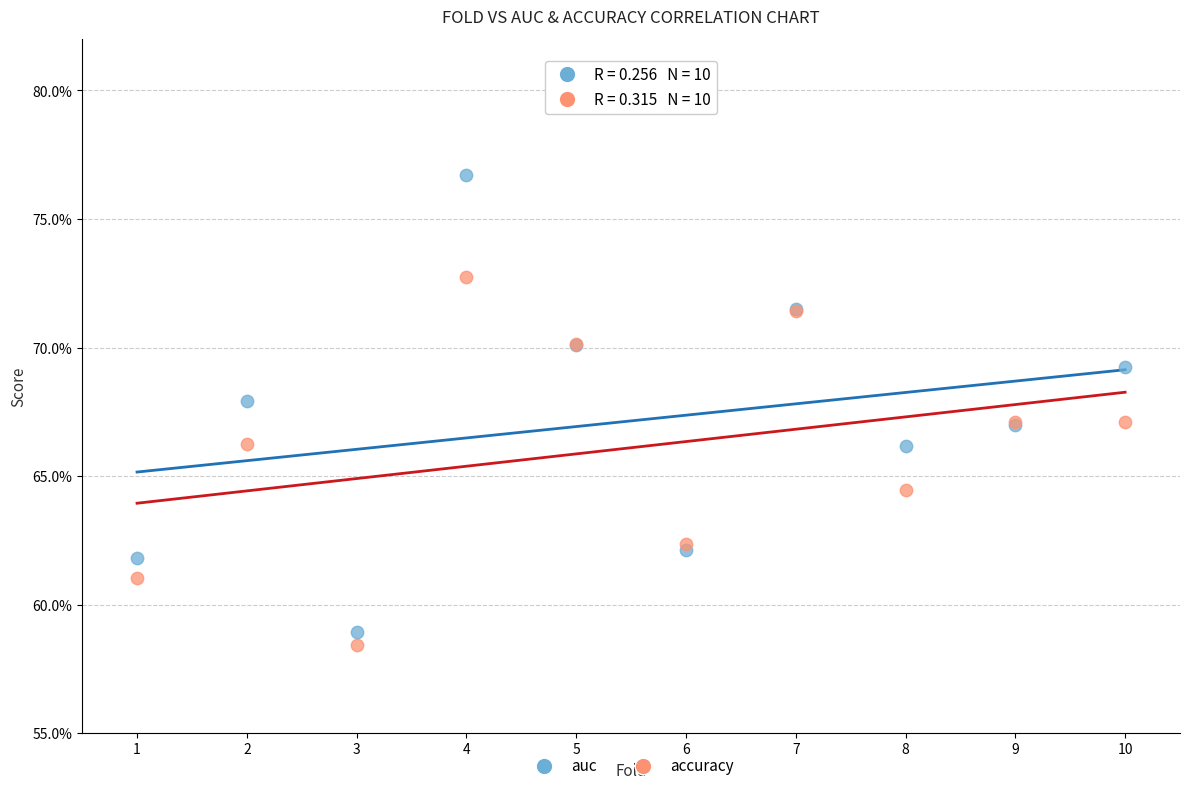

Which series contains the lowest Y value?

accuracy